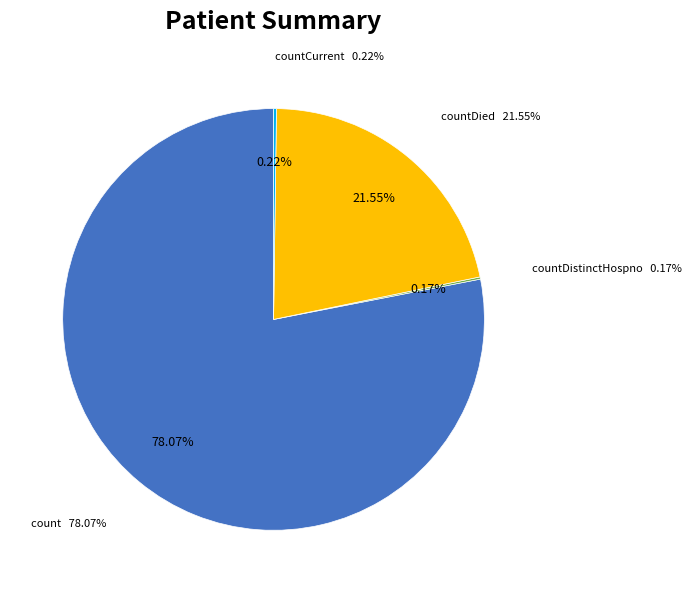

What portion of the pie excludes countCurrent?

99.8%